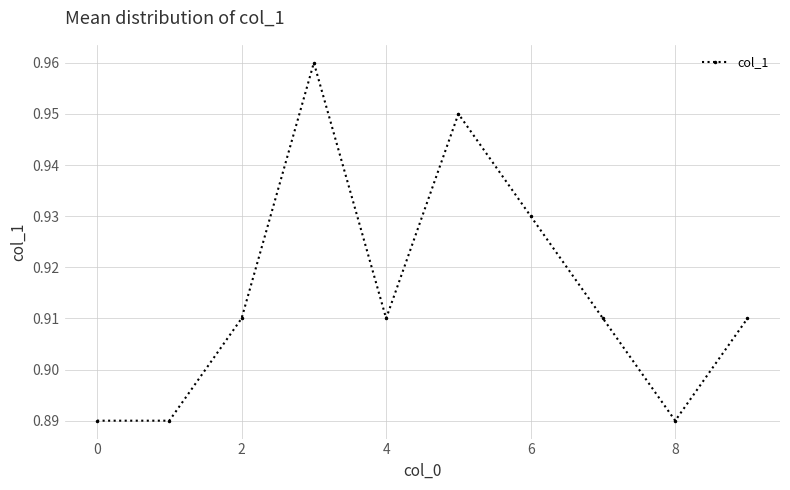

How many points are higher than both their immediate neighbors (excluding endpoints)?

2